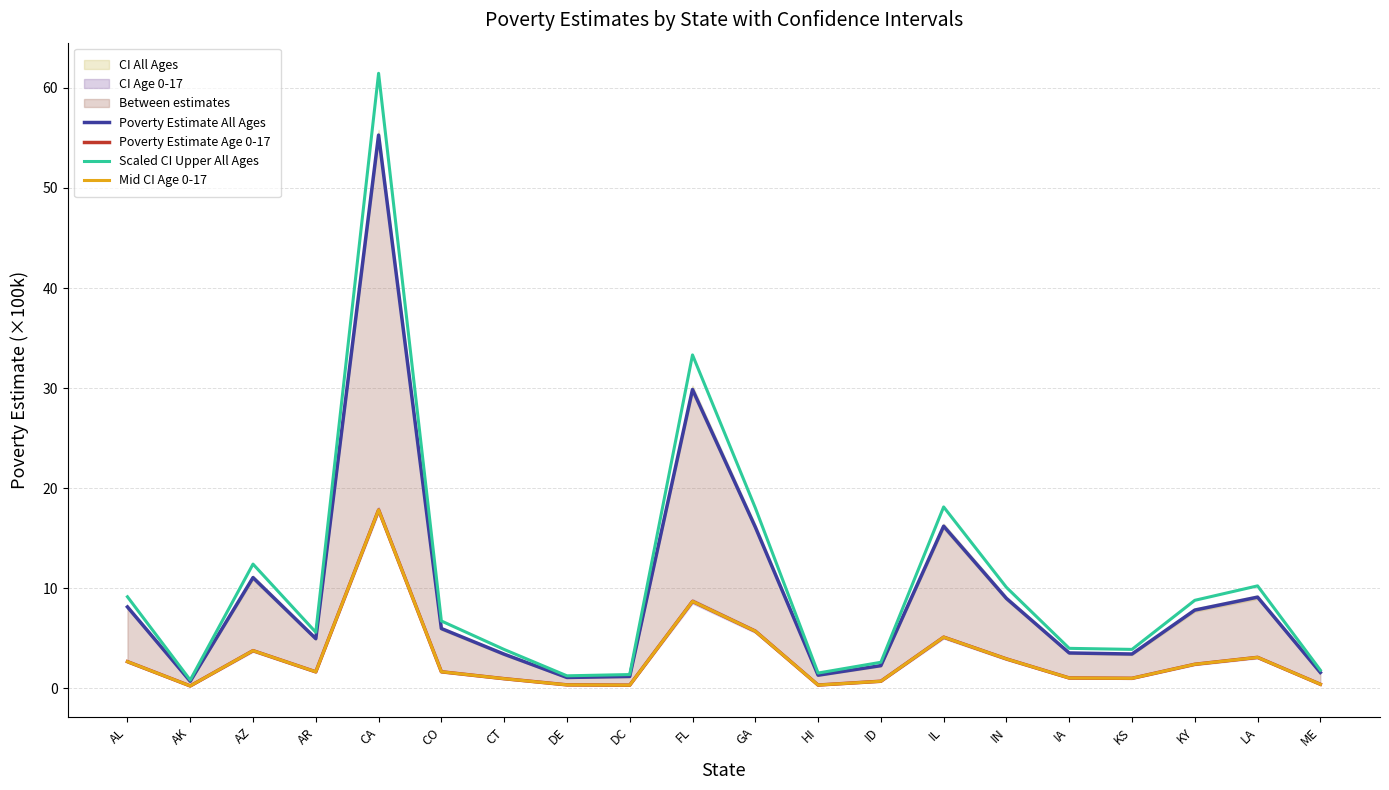

The value of Mid CI Age 0-17 at IL is 7.8. True or false?

False